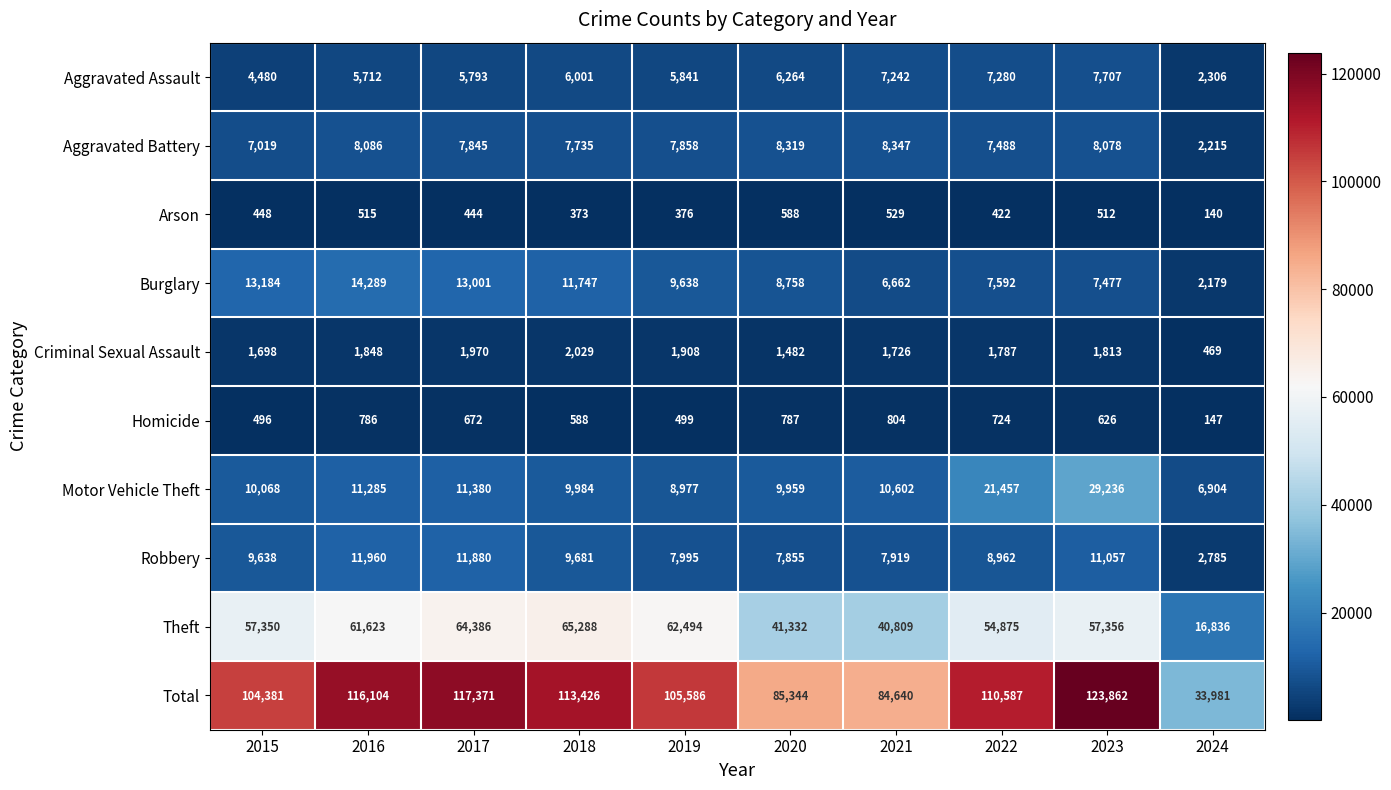

The Theft series shows 88465 at 2017. True or false?

False